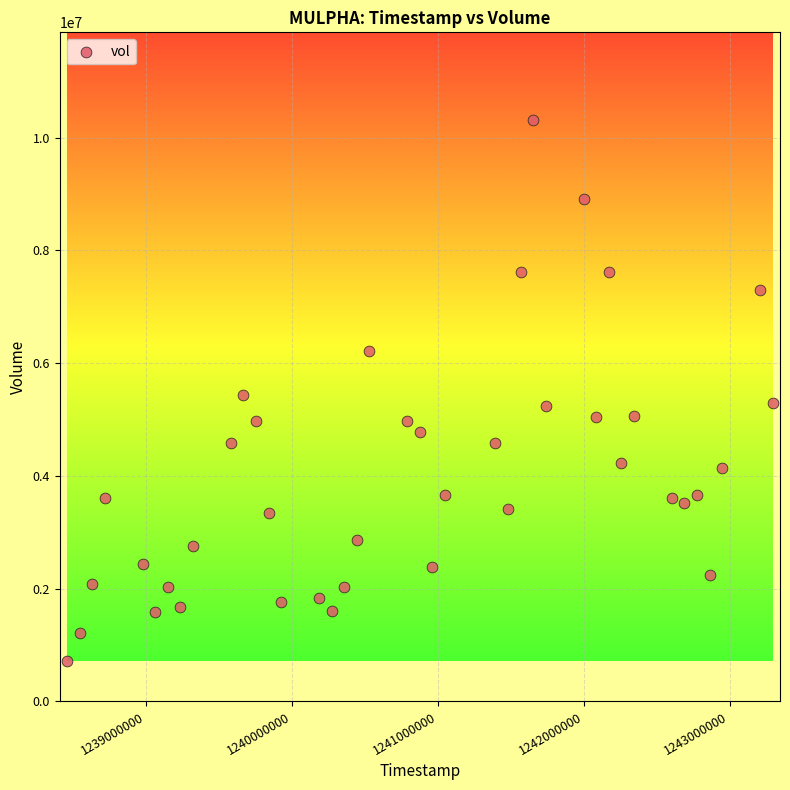

What is the range of X values (max minus min)?

4838400